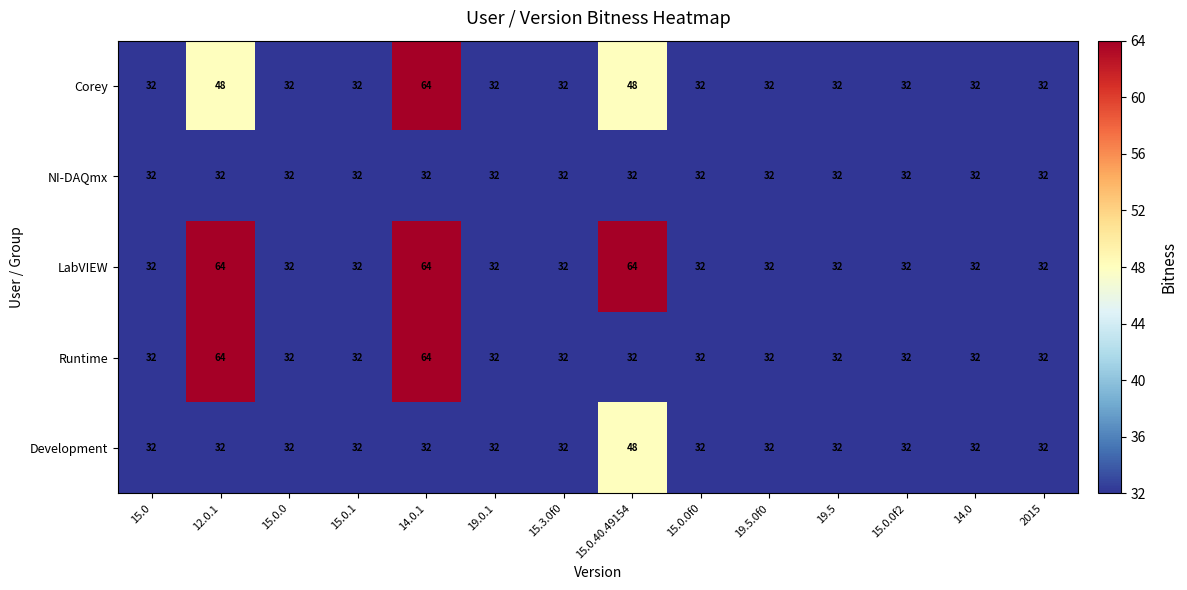

The value of Corey at 15.0.0f2 is 32. True or false?

True